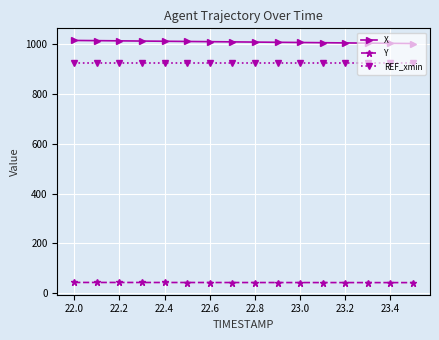

Rank the series by their maximum value, from lowest to highest.

Y, REF_xmin, X